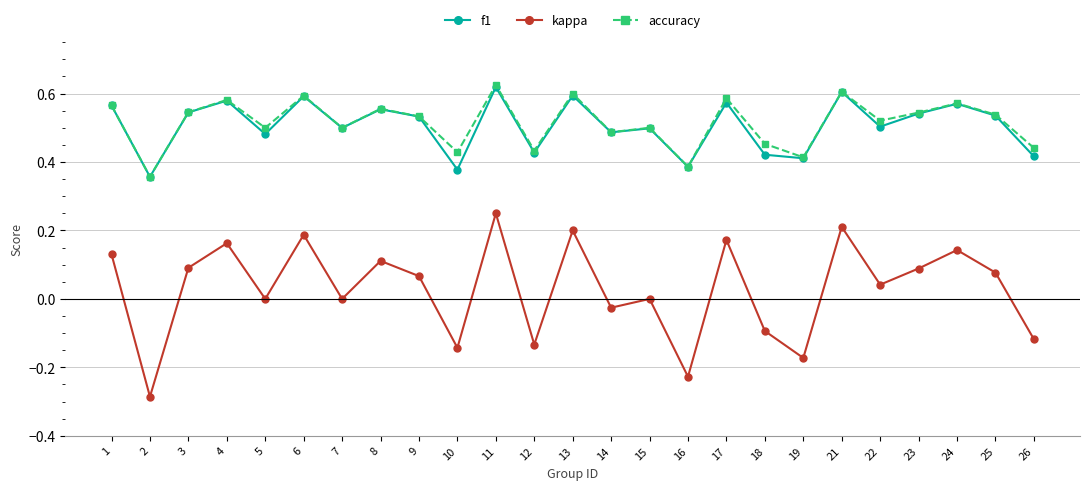

True or false: f1 and kappa cross at least once.

False